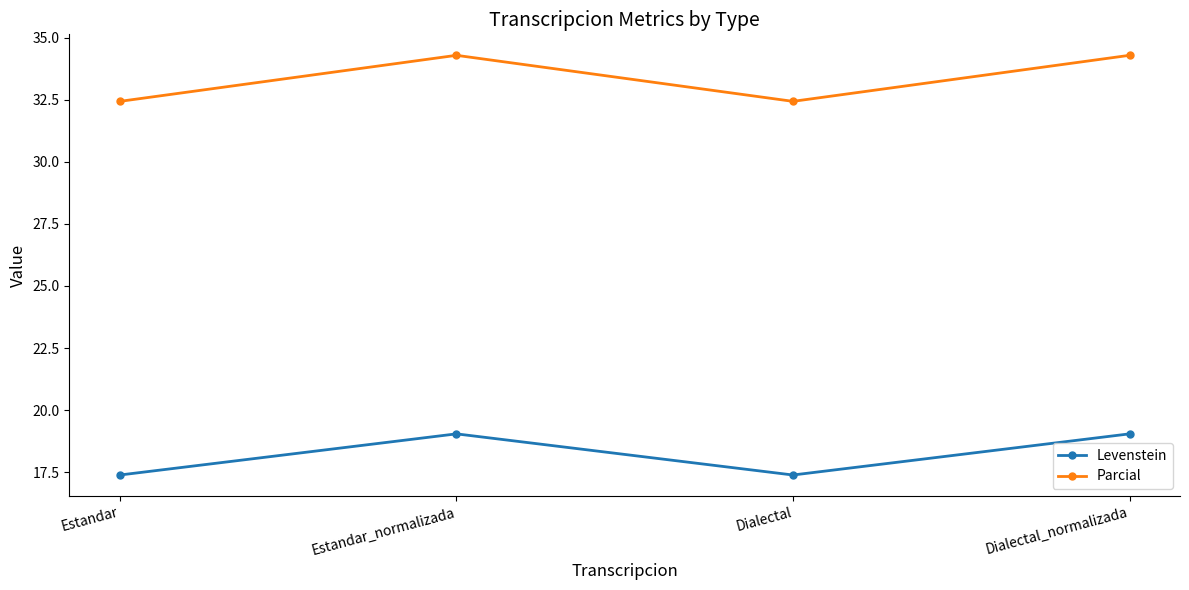

How many data points in Parcial are above 34?

2